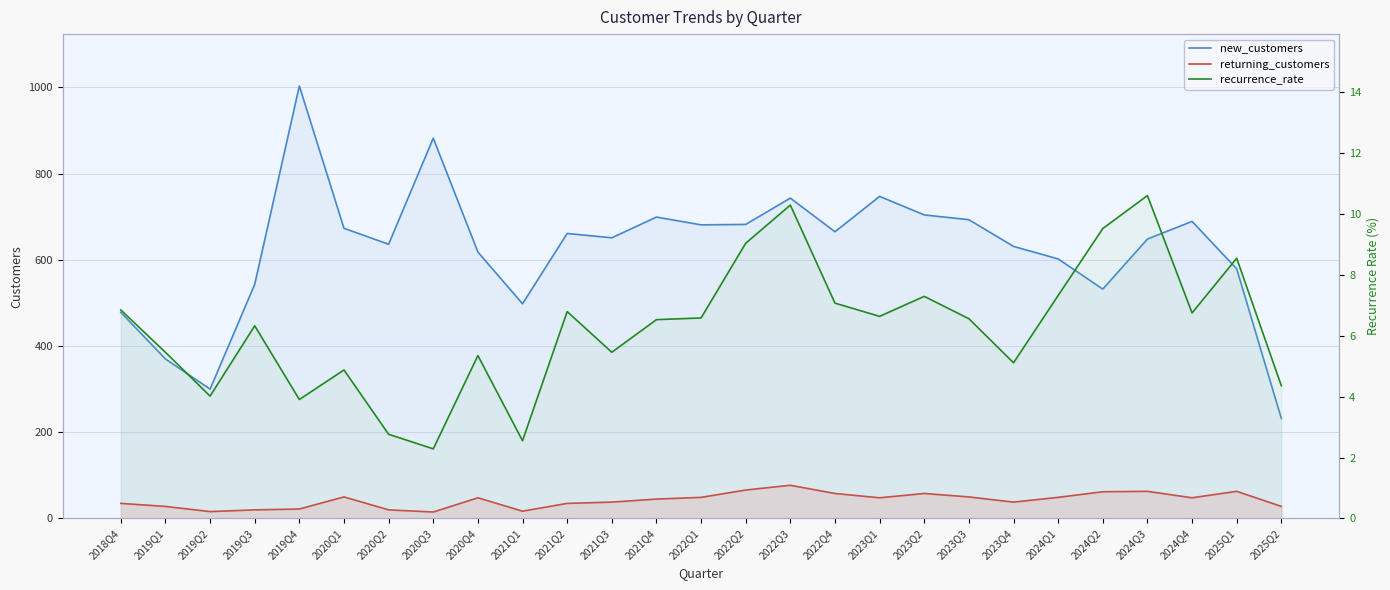

At which category is the sum across all series the highest?

2019Q4